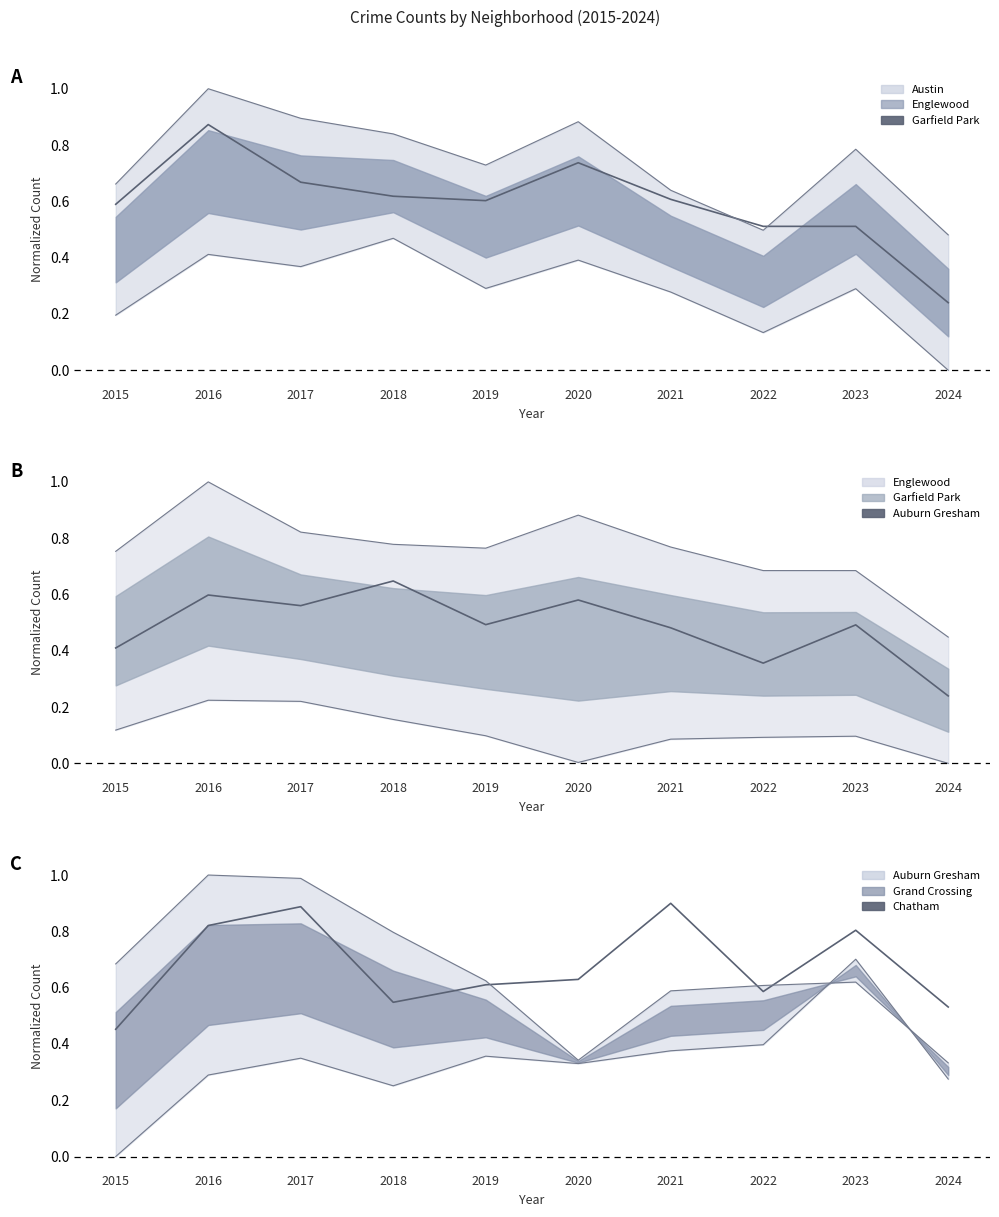

Where is the first local maximum for Chatham?

2017